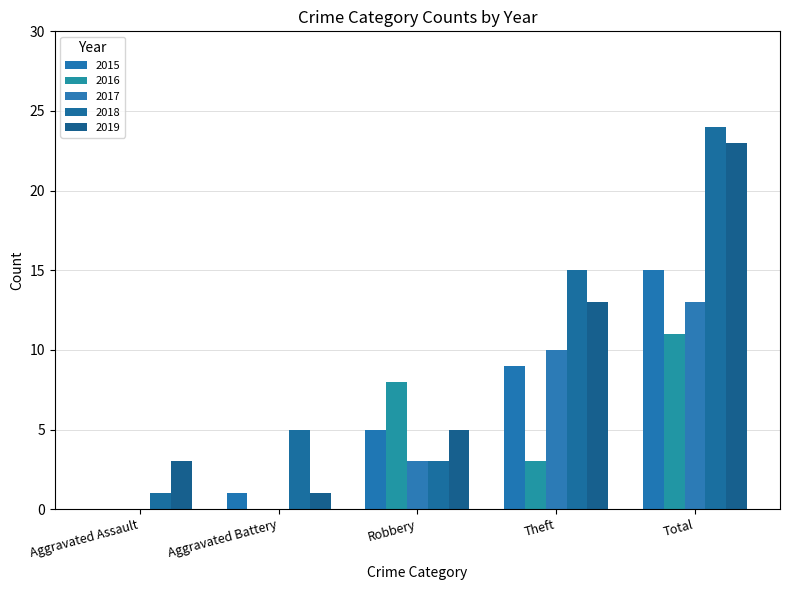

Are the bars grouped side by side (vs. stacked)?

Yes